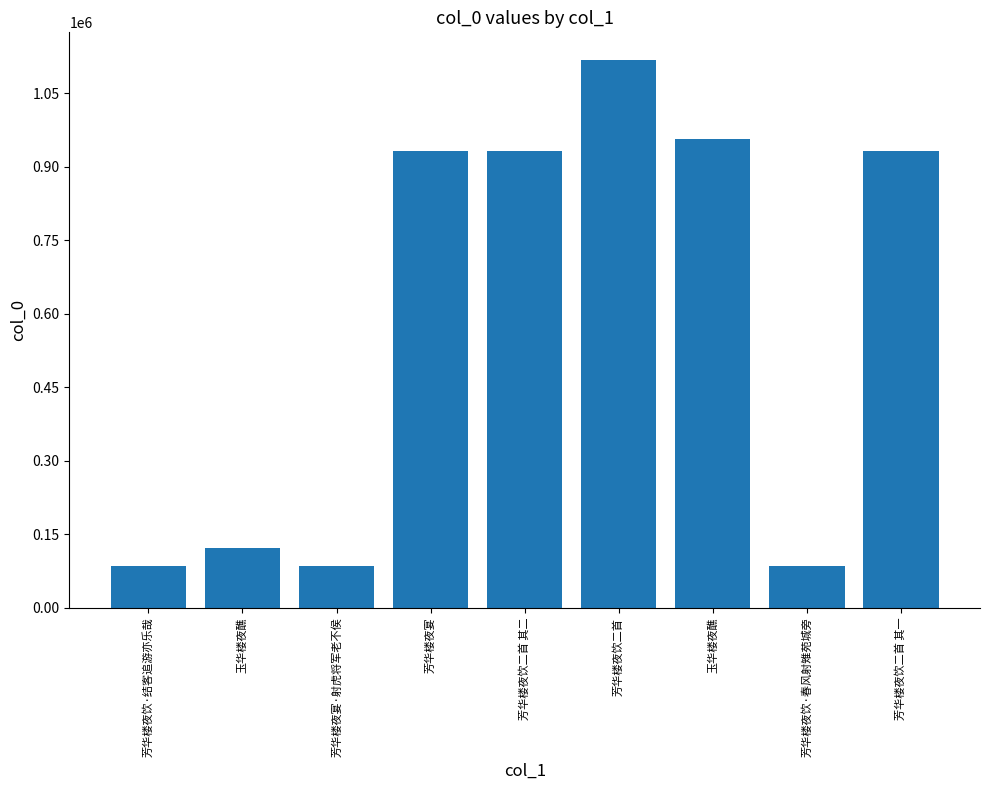

List the labels in order of value, smallest first.

芳华楼夜饮·春风射雉苑城旁, 芳华楼夜饮·结客追游亦乐哉, 芳华楼夜宴·射虎将军老不侯, 玉华楼夜醮, 芳华楼夜饮二首 其一, 芳华楼夜饮二首 其二, 芳华楼夜宴, 玉华楼夜醮, 芳华楼夜饮二首